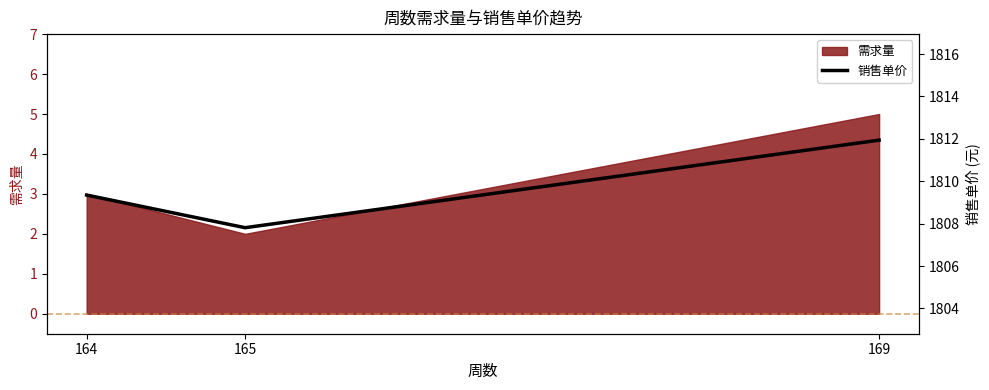

What is the sum of all values?

5429.1